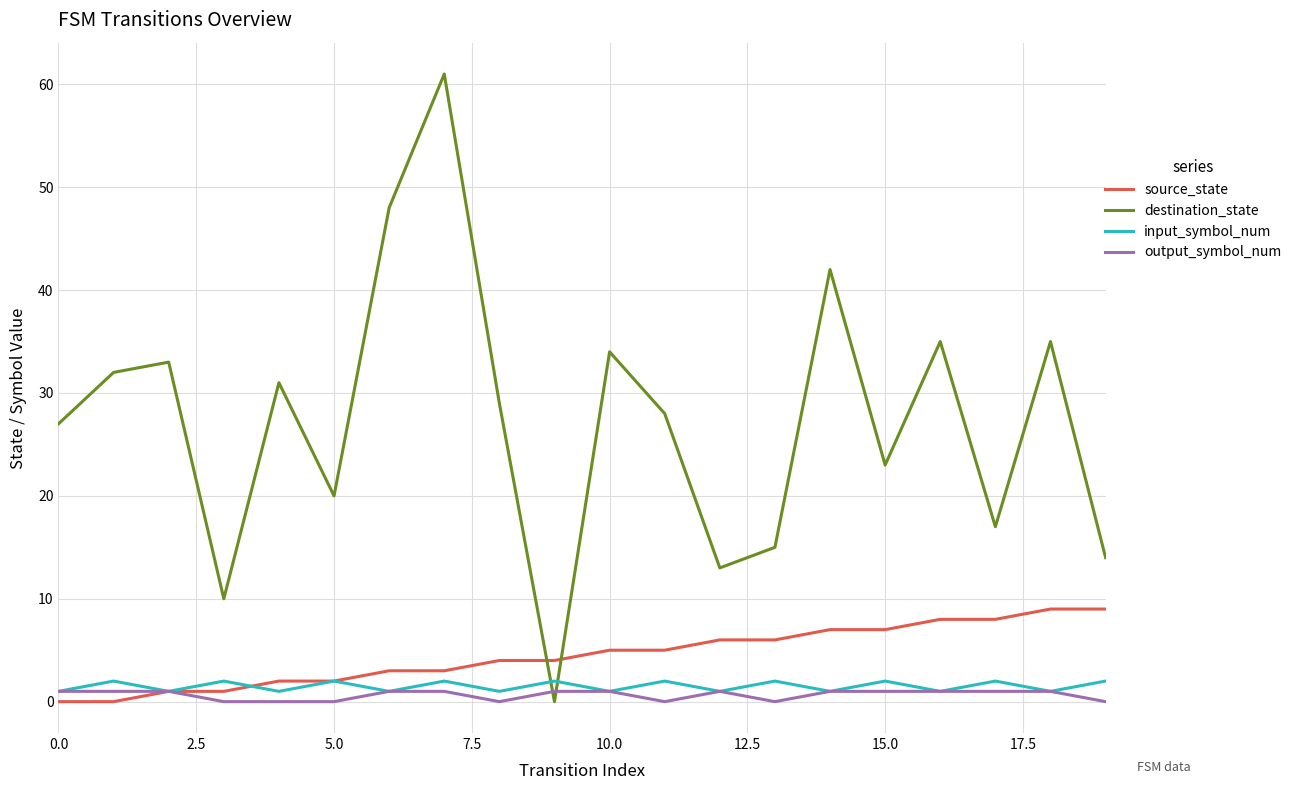

Rank the series by their maximum value, from highest to lowest.

destination_state, source_state, input_symbol_num, output_symbol_num